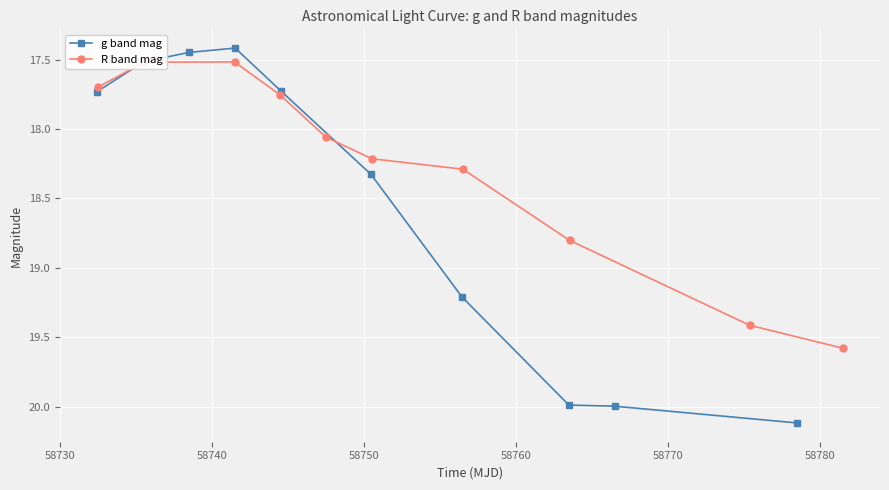

What is the value of the g band mag point at the 2nd from the left?

17.5